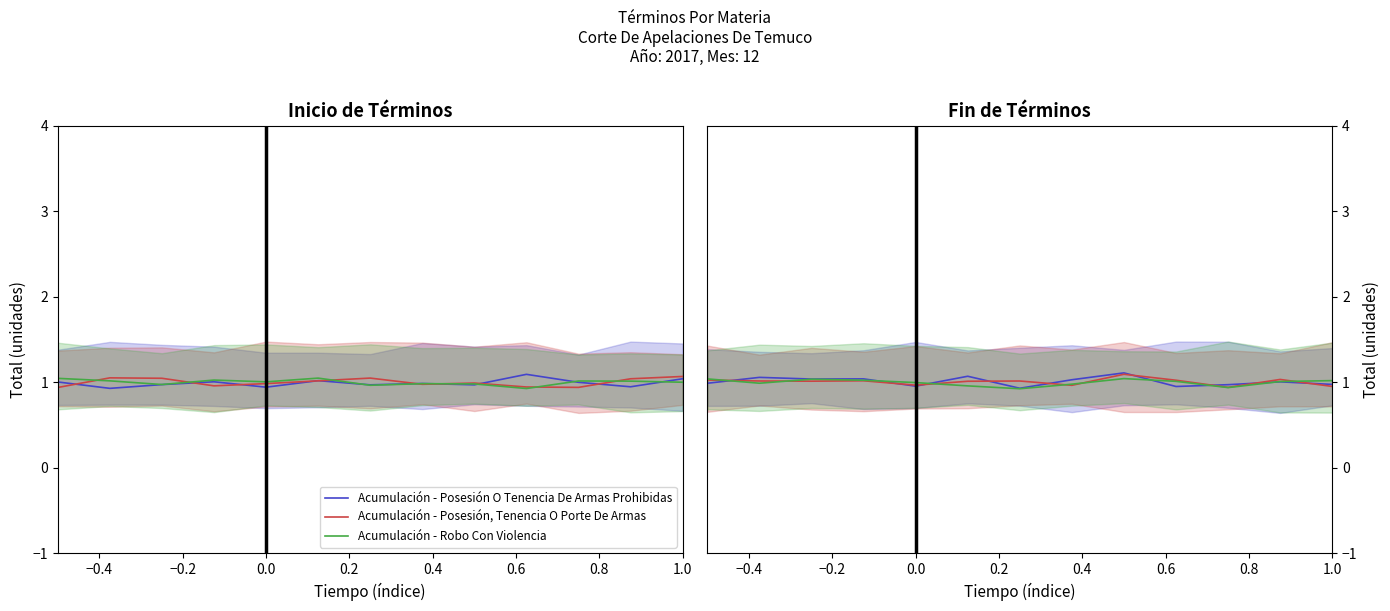

At which category is the sum across all series the highest?

1.0